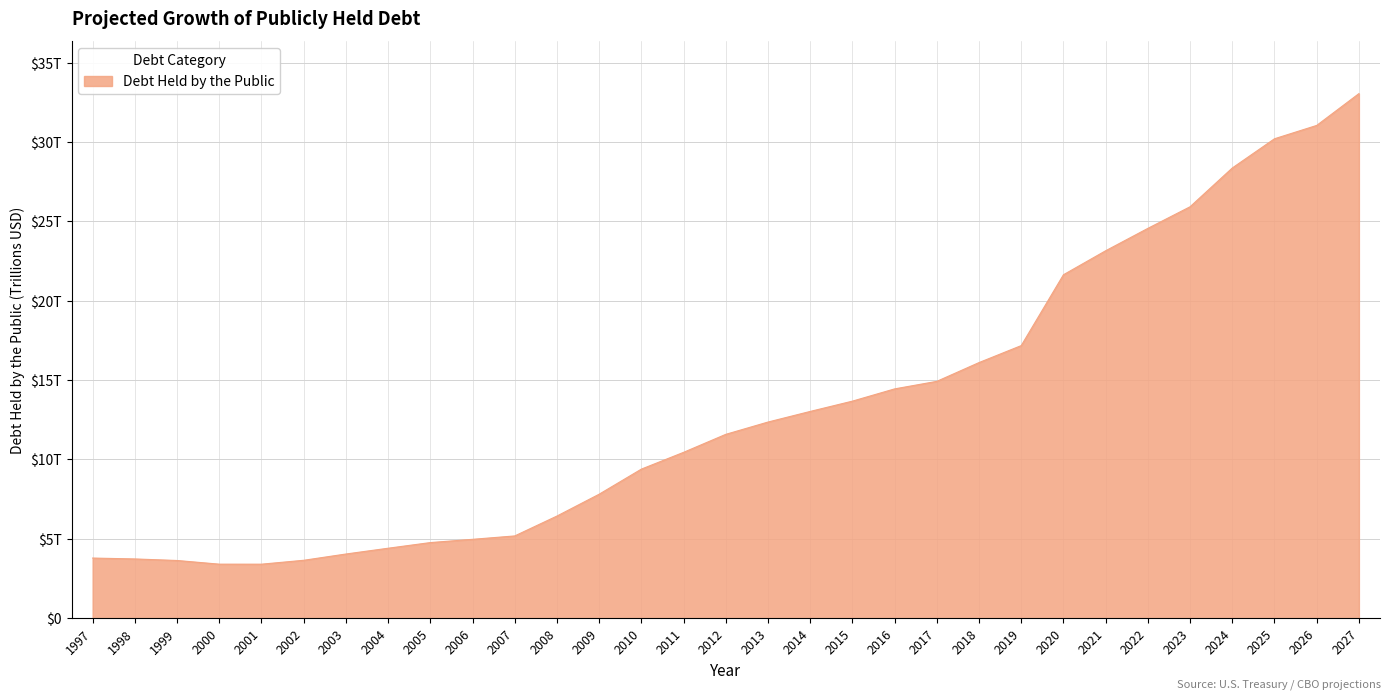

Does the chart have visible grid lines?

Yes